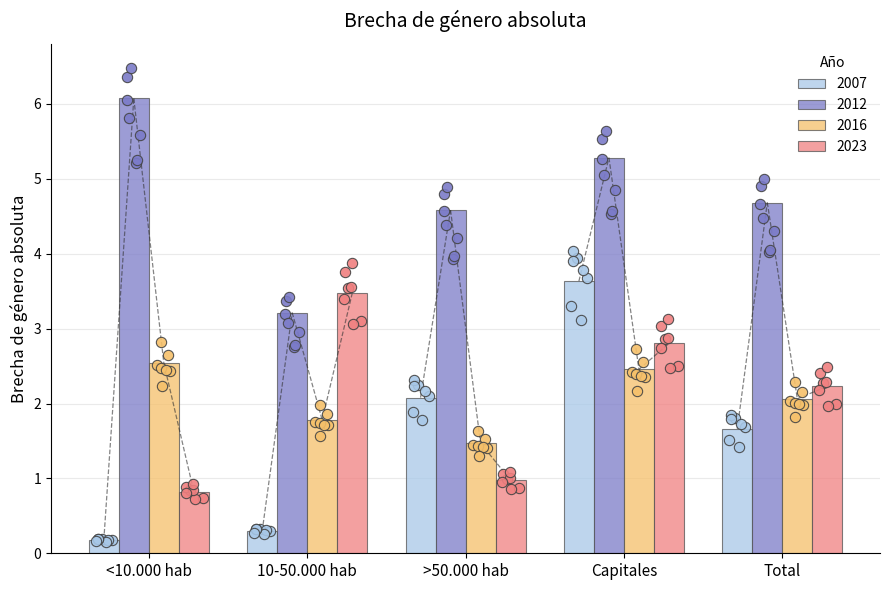

Which series contains the lowest Y value?

2007